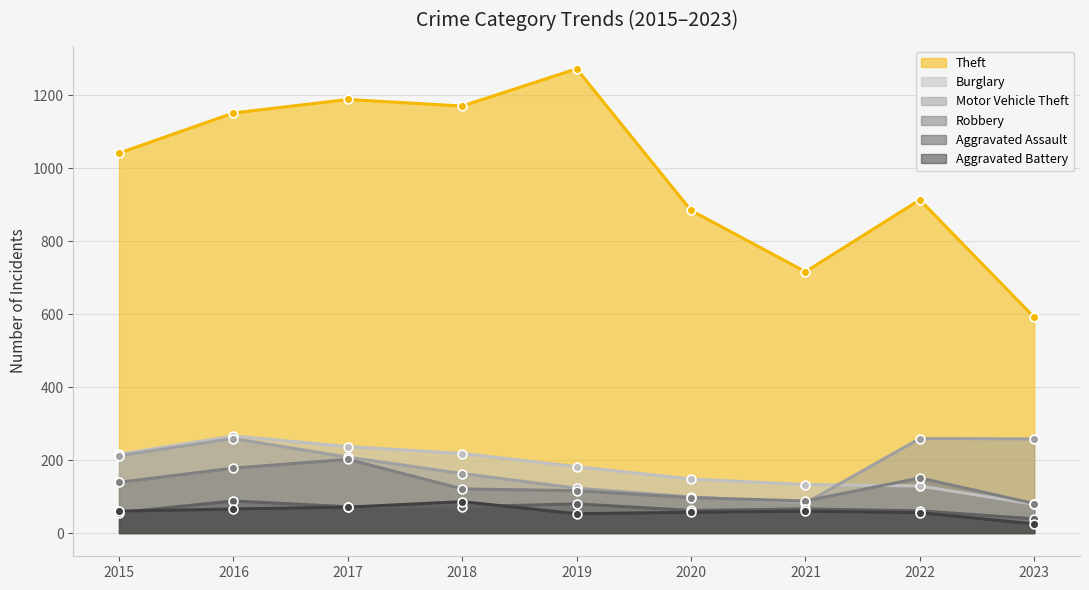

Is the value of Burglary at 2015 greater than the value of Robbery at 2022?

Yes